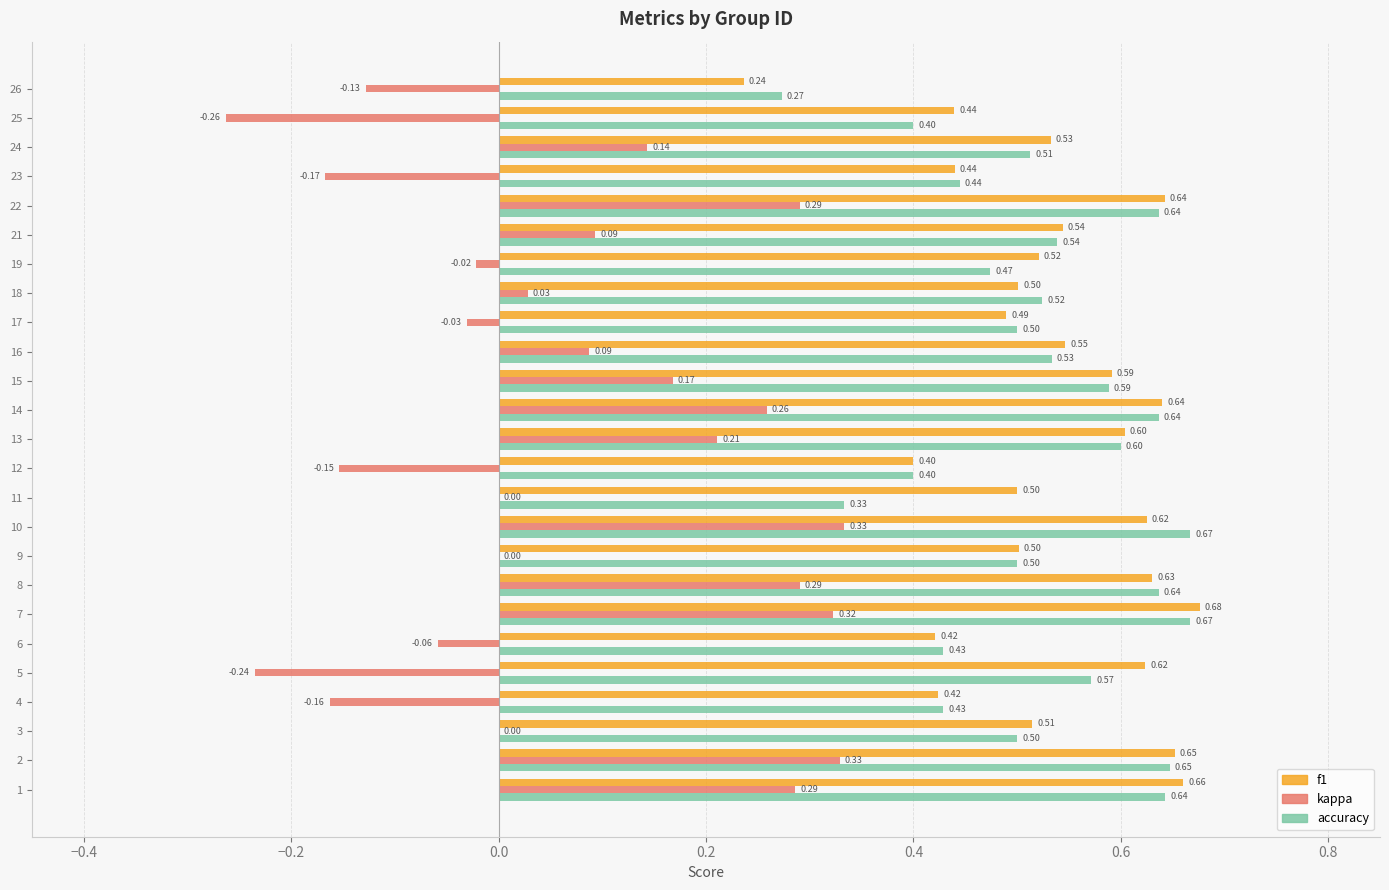

Which series changed the most between 5 and 16?

kappa